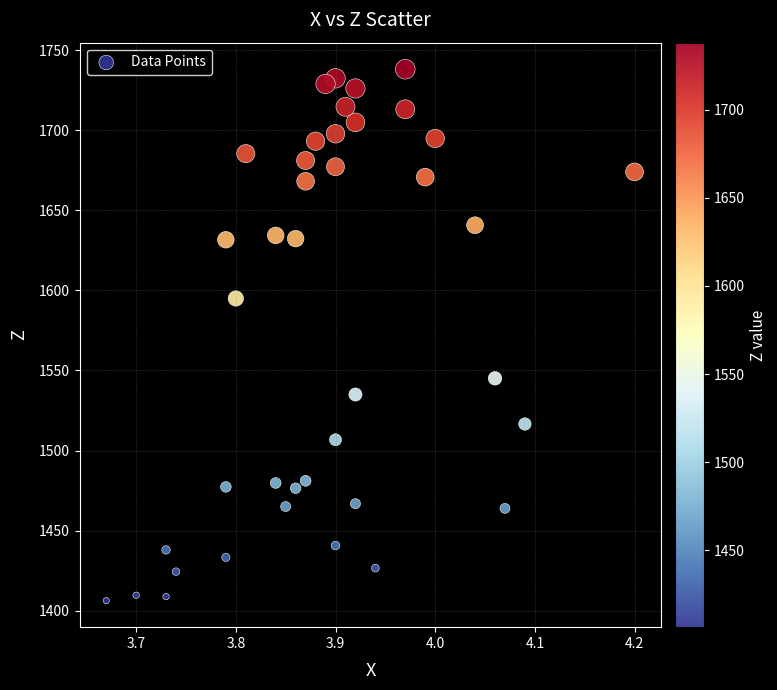

What Y value in the scatter plot is closest to 1572?

1594.9